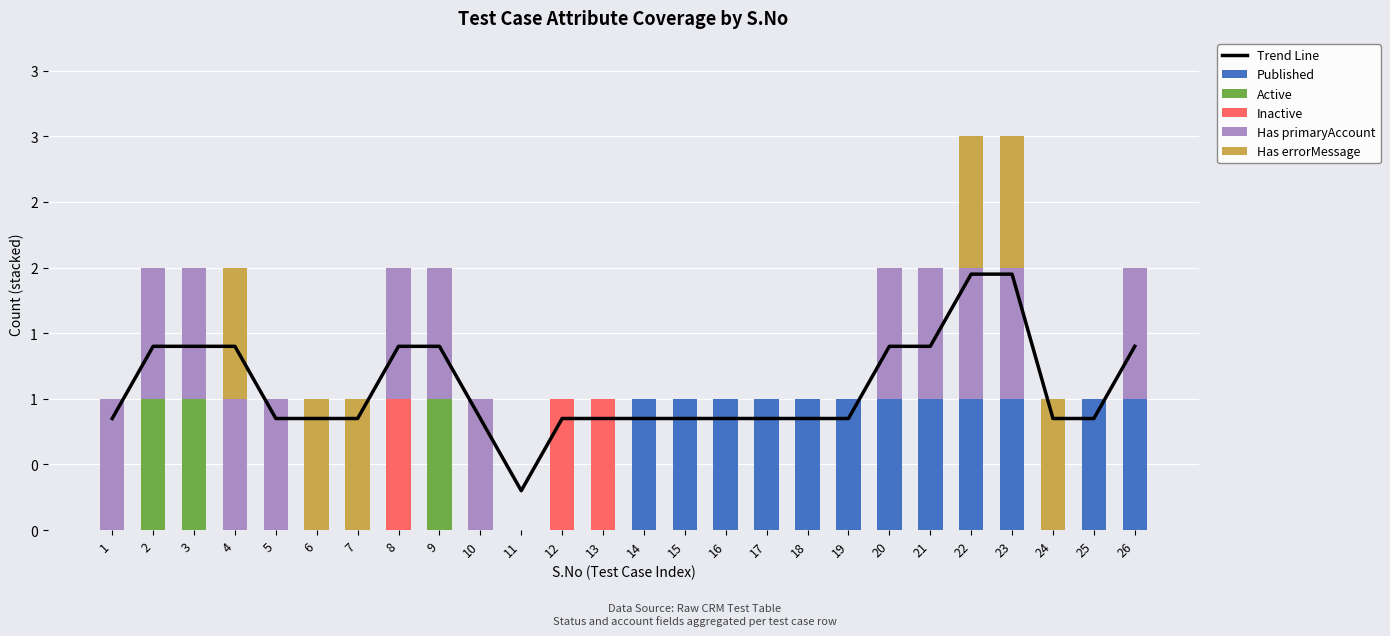

What is the approximate value of Active at 3?

1.0